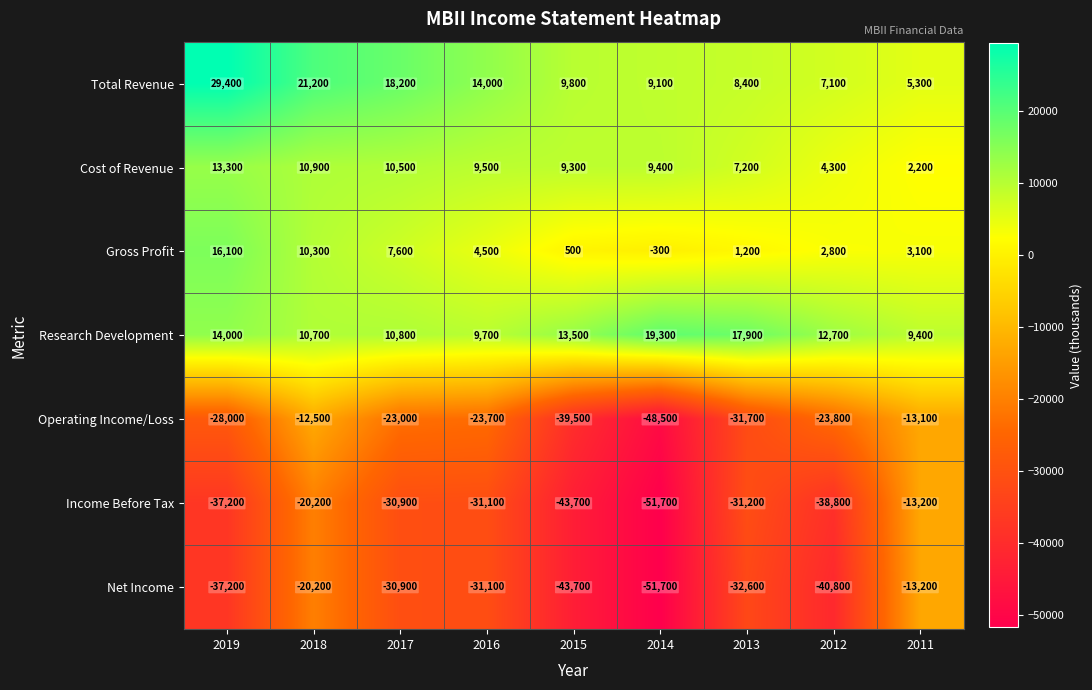

The value of Cost of Revenue at 2012 is 4300. True or false?

True